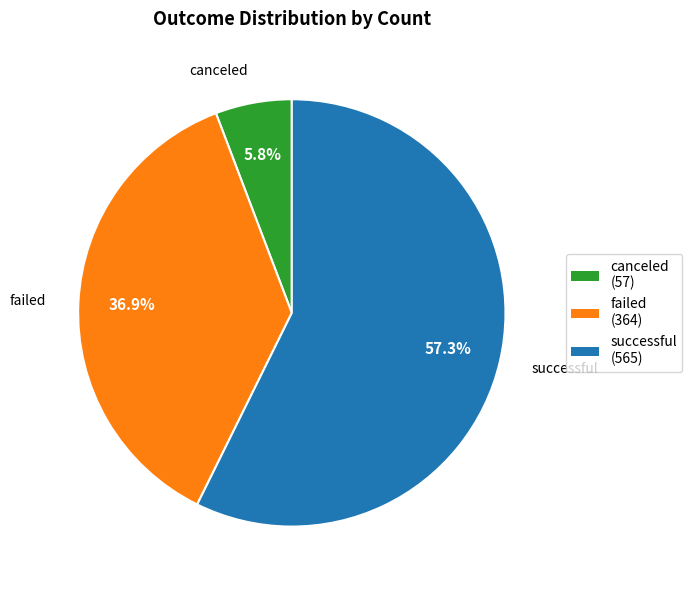

To the nearest percent, what percentage of the pie is canceled?

6%